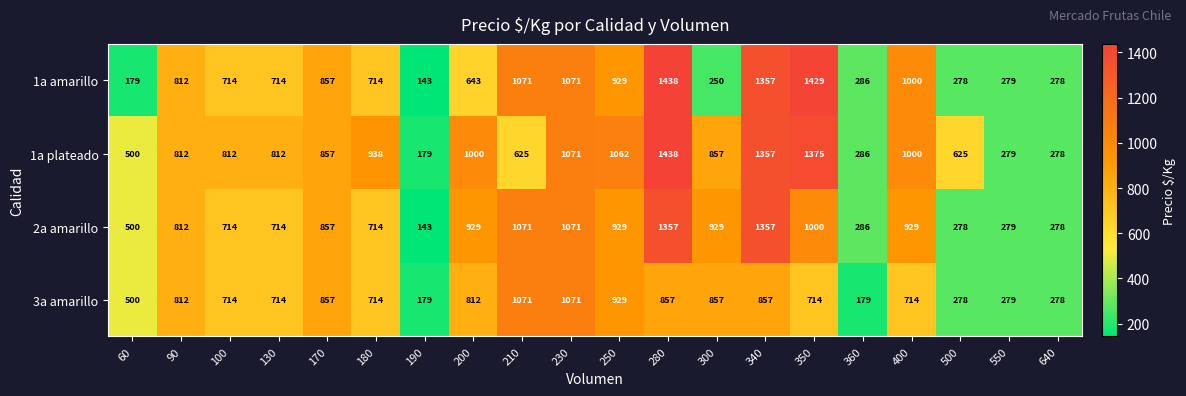

True or false: 3a amarillo has a value of 714 at 350.

True